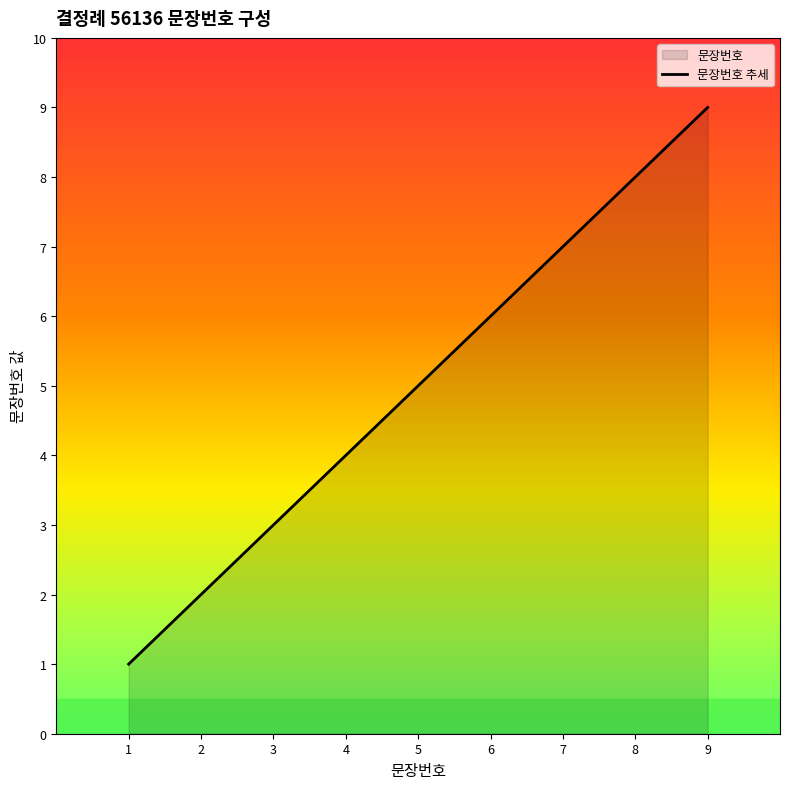

How many lines are shown in the chart?

1